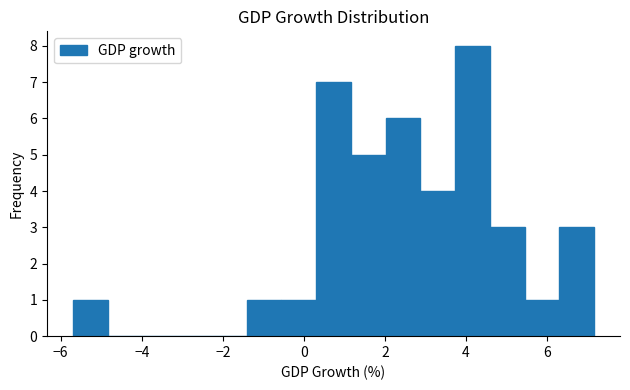

Over which range of the x-axis is the bar tallest?

3.8 to 4.6